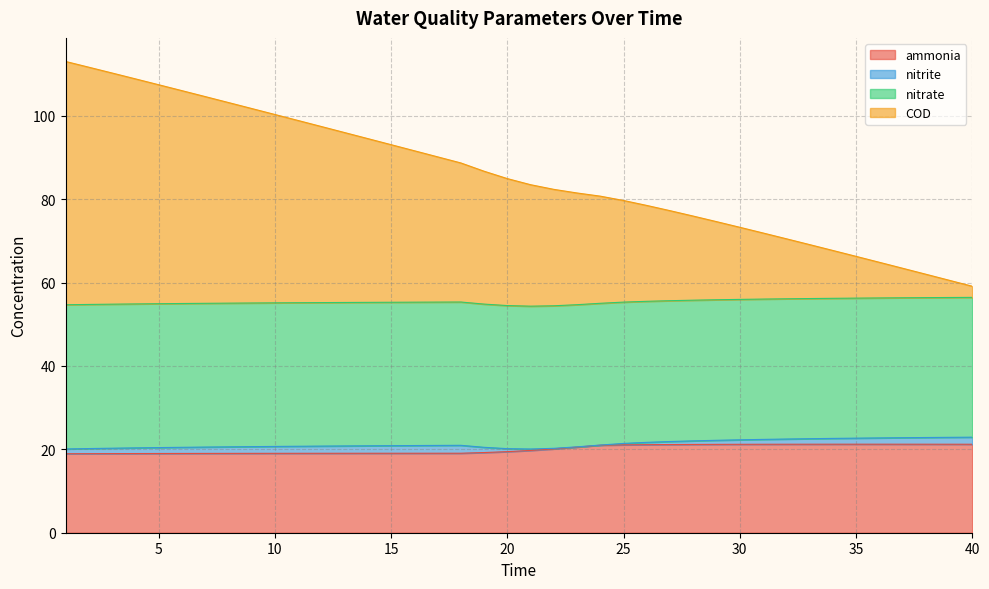

Is the value of COD at 14 greater than the value of ammonia at 7?

Yes